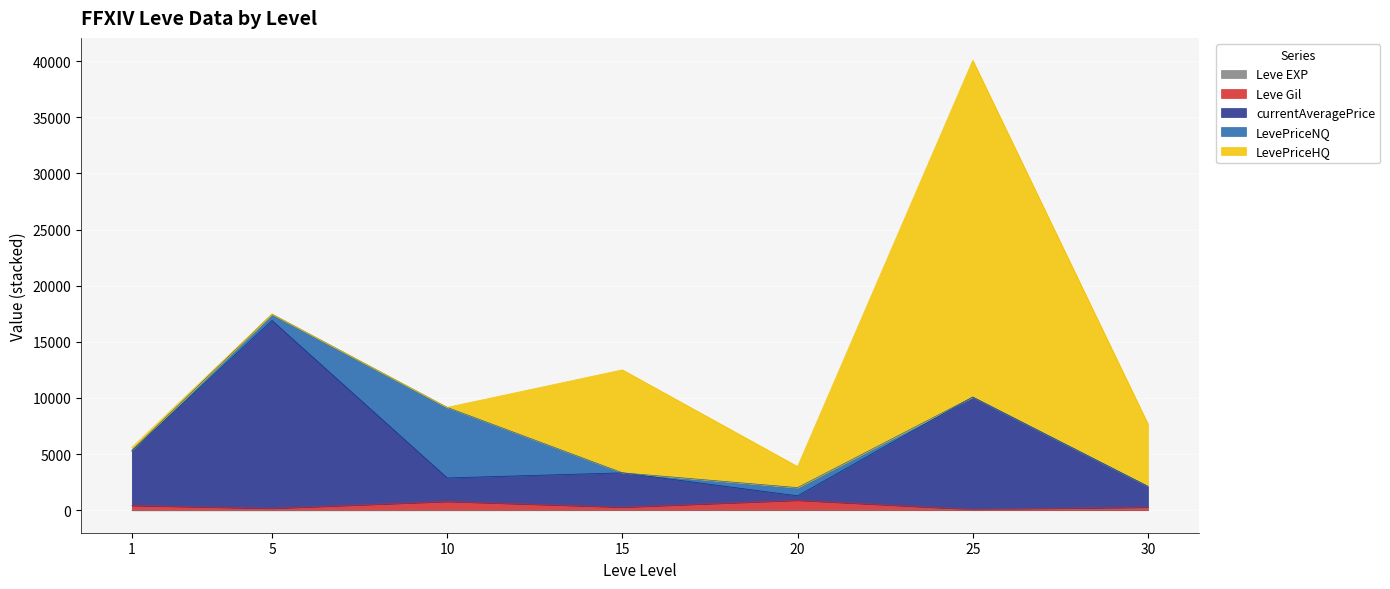

At which label is Leve Gil closest to 485?

1